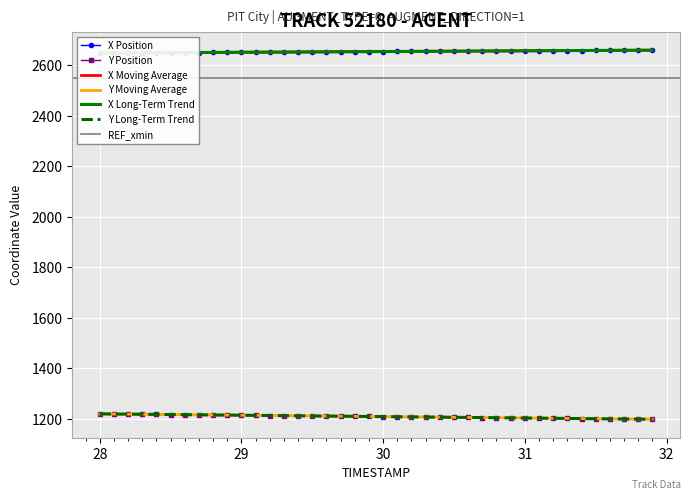

The value of Y Long-Term Trend at 30 is 1209.2. True or false?

True